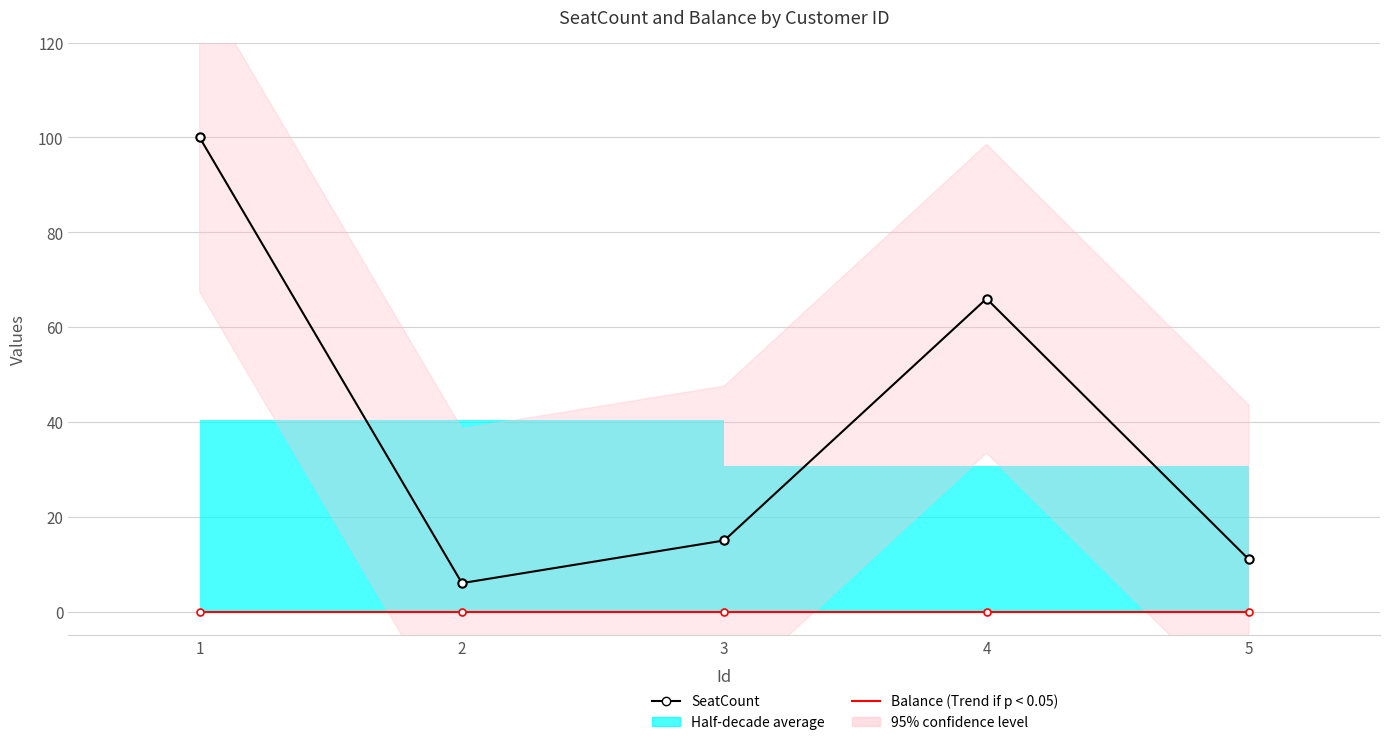

At 3, list the series in order from largest to smallest.

SeatCount, Balance (Trend if p < 0.05)